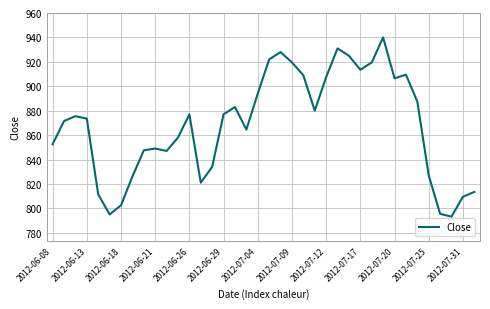

What is the maximum value shown in the chart?

940.0